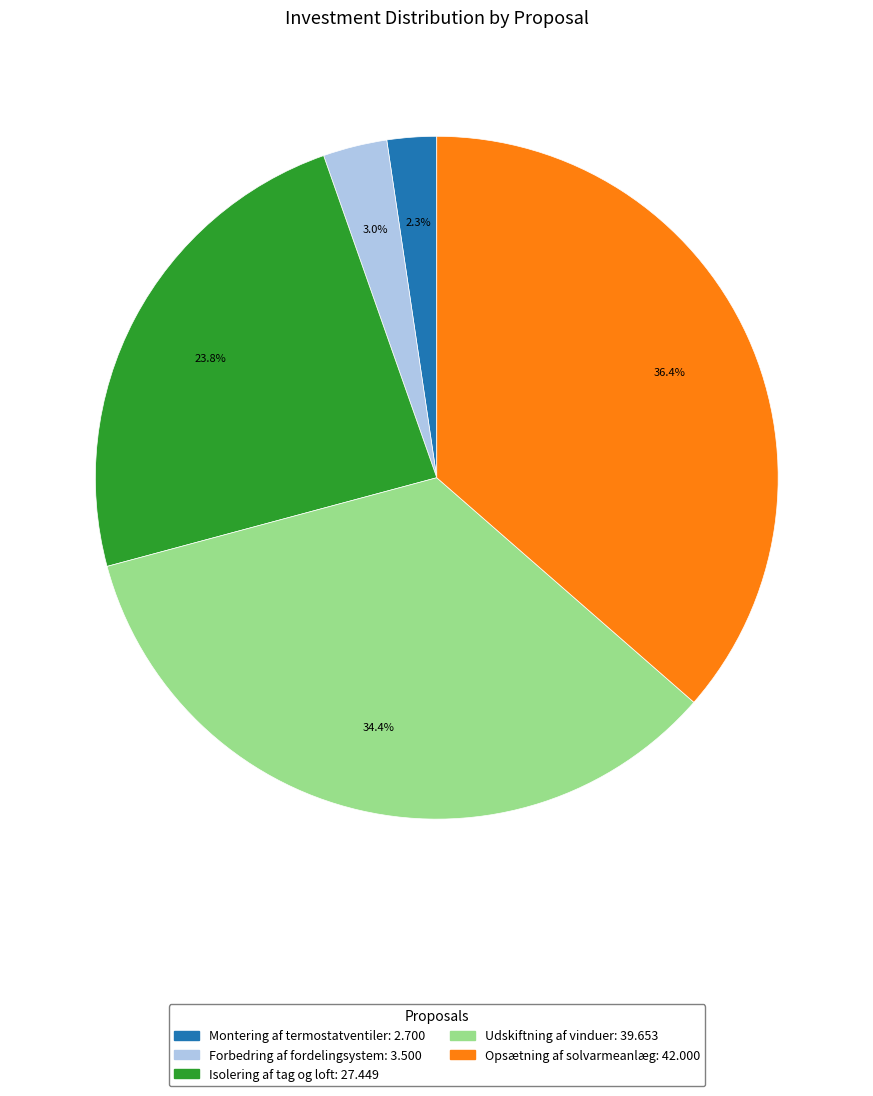

Rank the categories by value from lowest to highest.

Montering af termostatventiler, Forbedring af fordelingsystem, Isolering af tag og loft, Udskiftning af vinduer, Opsætning af solvarmeanlæg